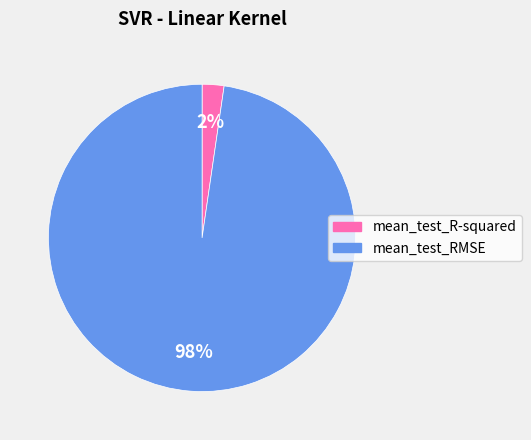

To the nearest percent, what is the average slice percentage?

50%